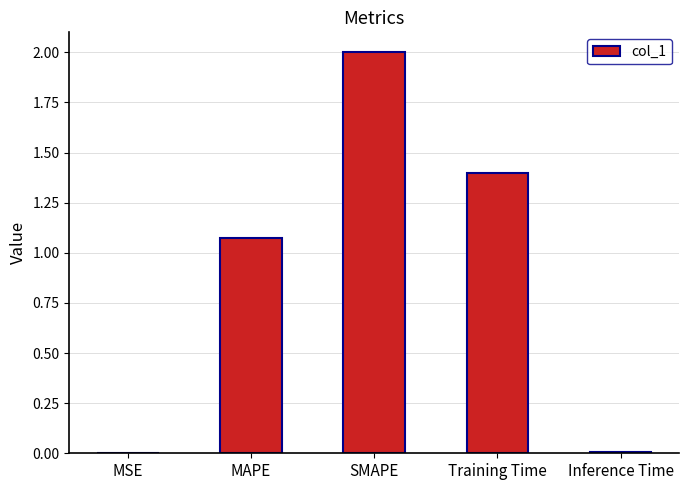

The value at Training Time is 1.4. True or false?

True